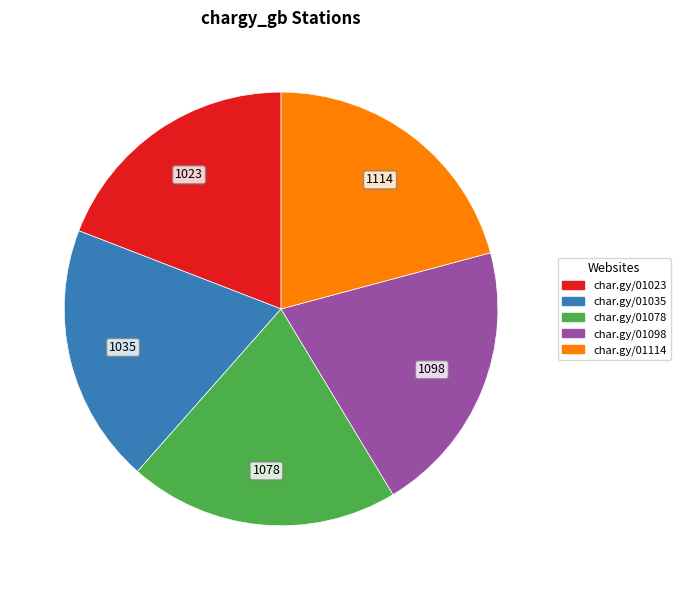

Count the number of slices in the pie.

5